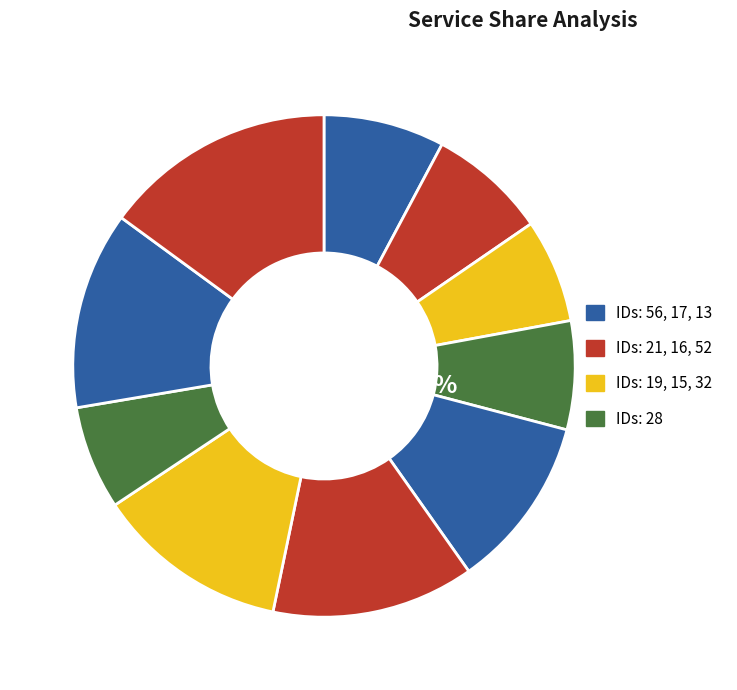

What percentage do 16 and 13 together represent?

25.8%